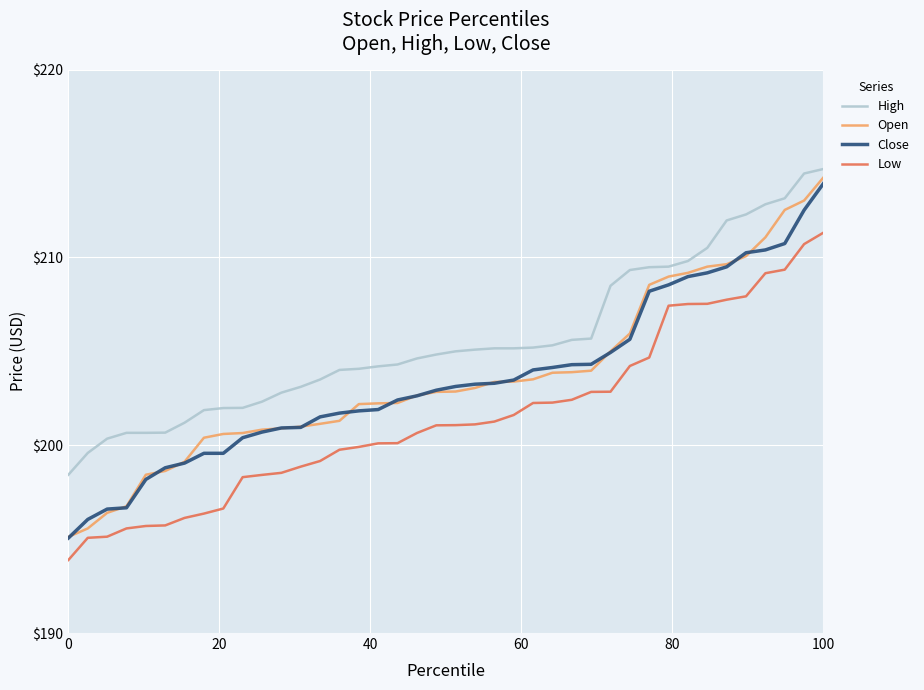

What is the maximum value shown in the chart?

214.7